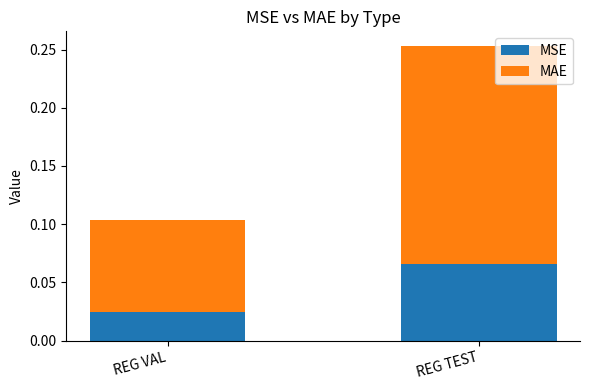

List the labels in order of MSE value, largest first.

REG TEST, REG VAL